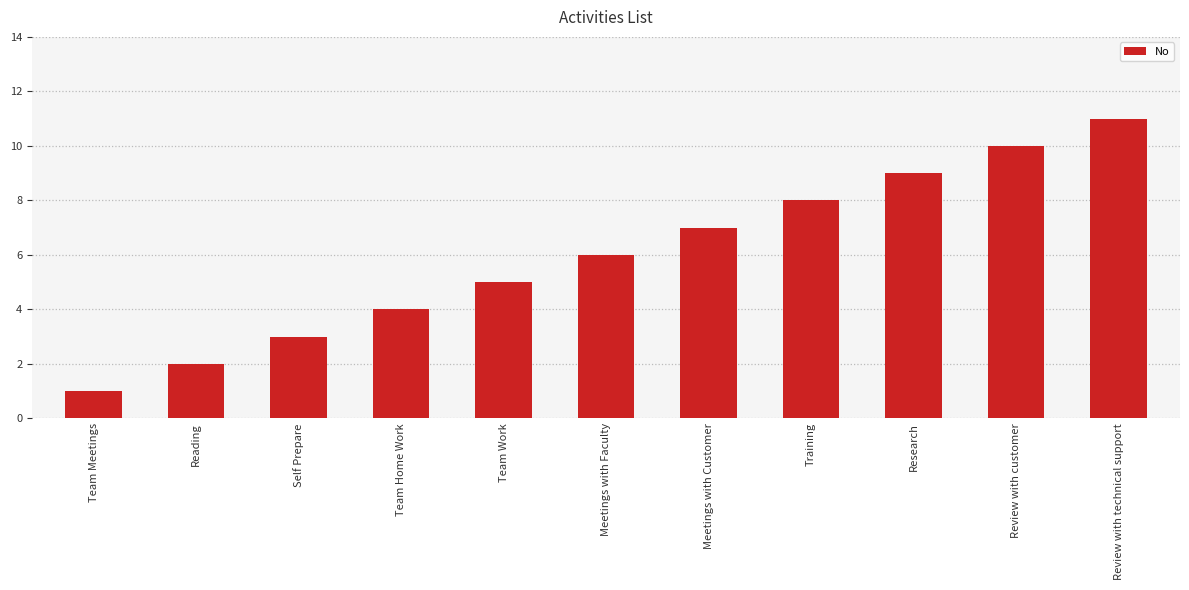

What is the change in value from Self Prepare to Team Work?

+2